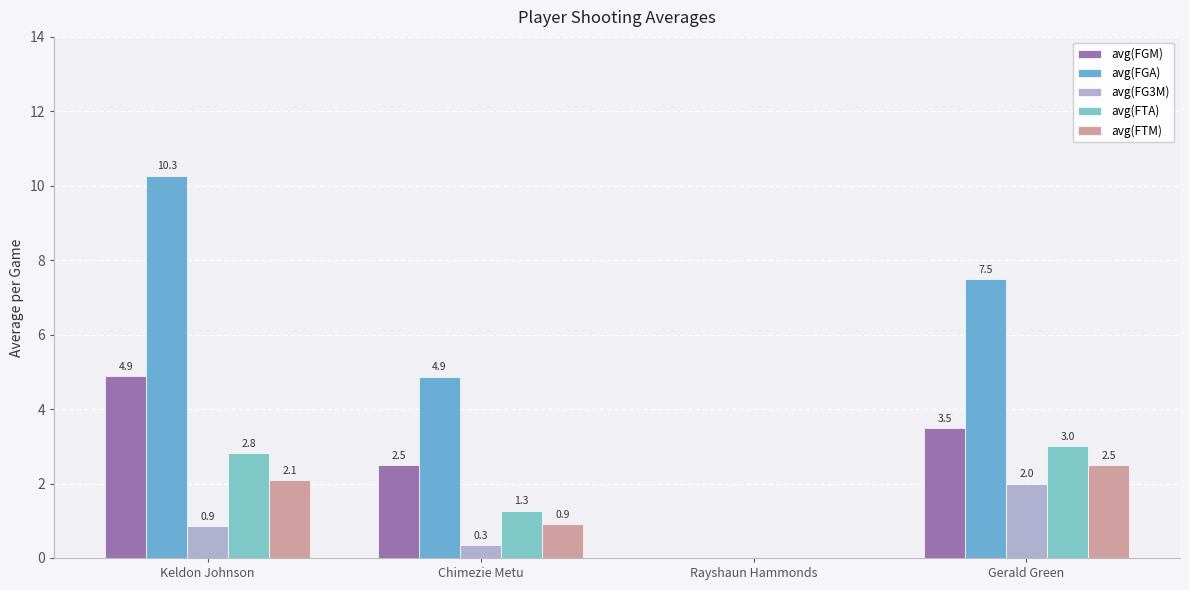

Where does the avg(FGA) series first go above 7?

Keldon Johnson